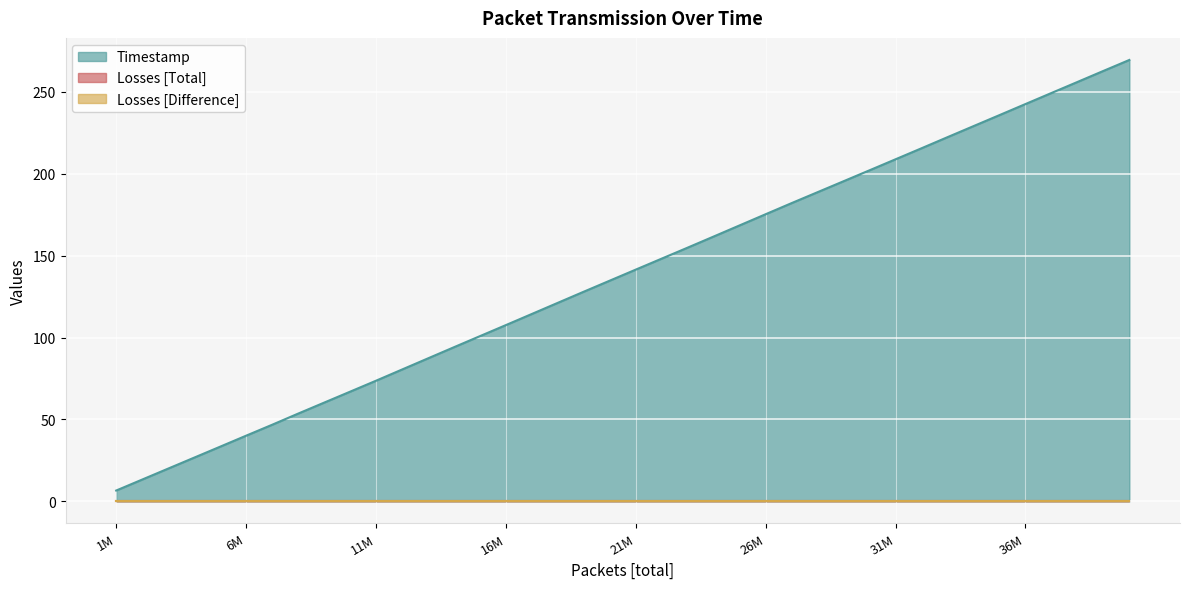

How many values in the Timestamp series exceed 141?

20